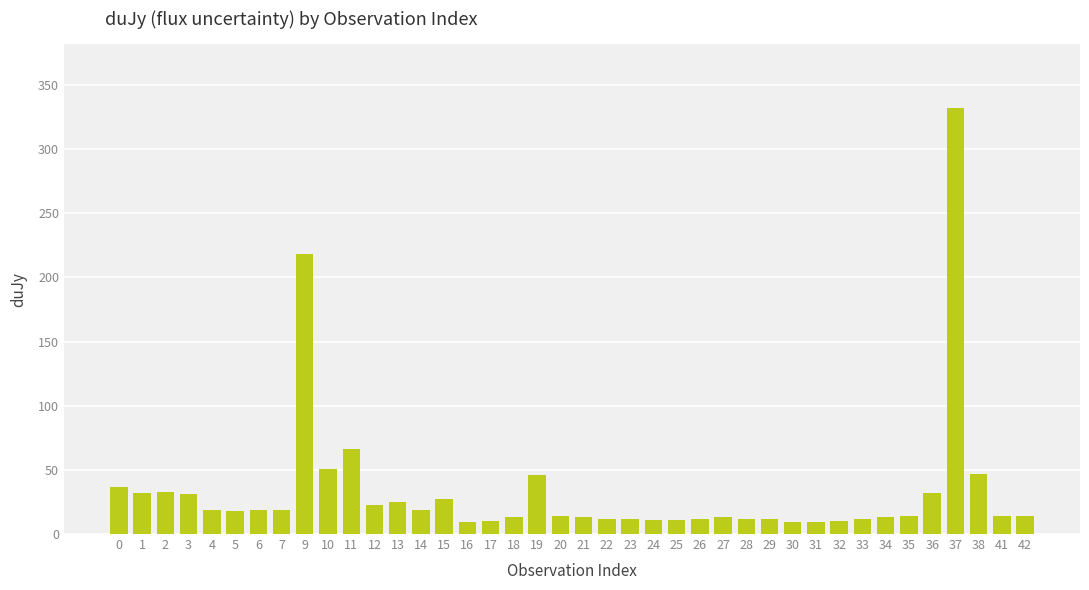

Between 4 and 29, which is larger?

4